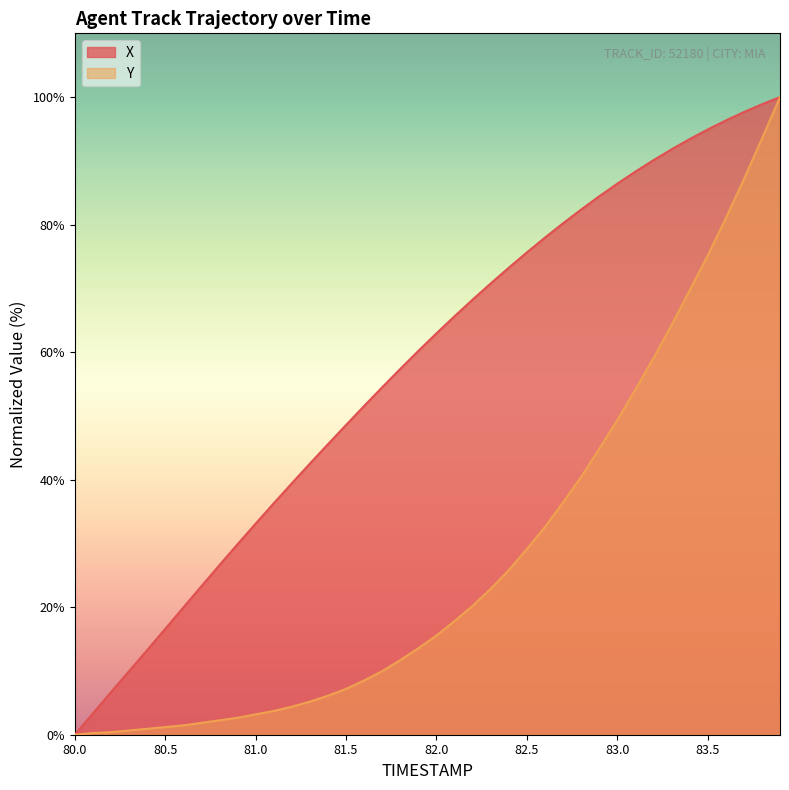

What are all the series names shown in the legend?

X, Y